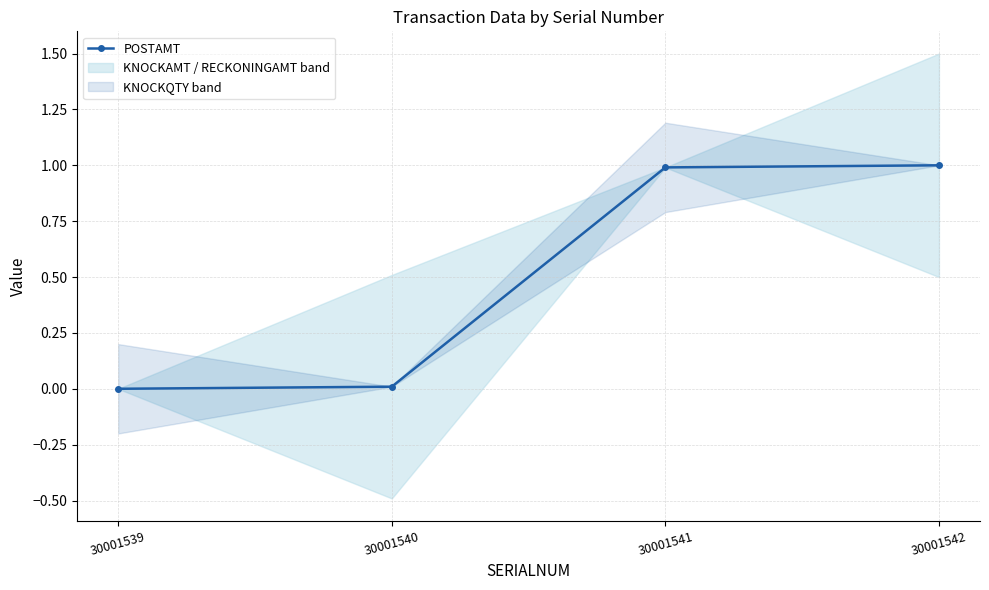

Is it true that the value at 30001542 is 0.3?

False